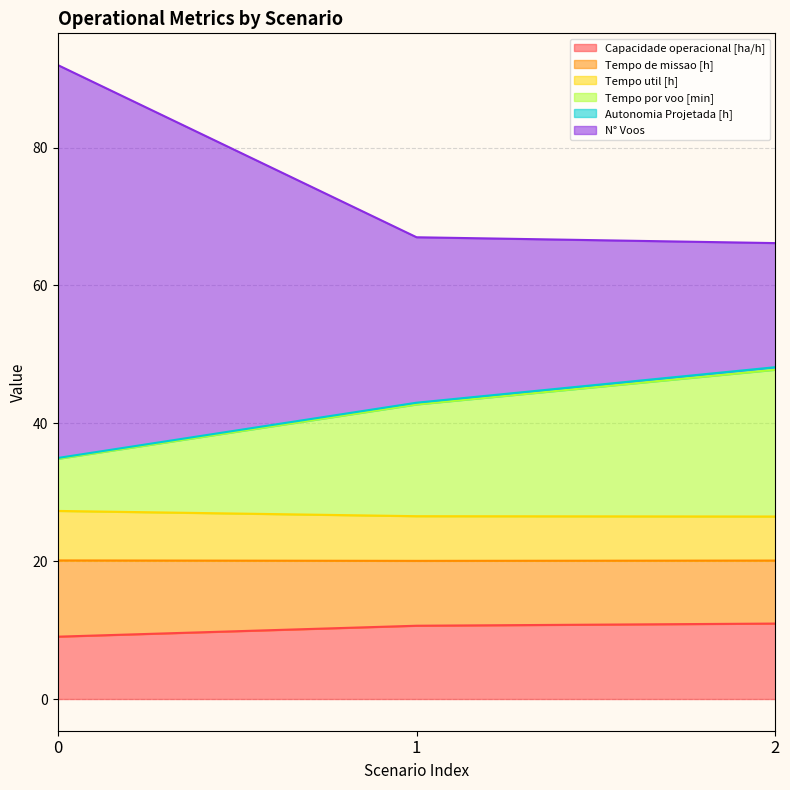

What is the lowest value of the Capacidade operacional [ha/h] series?

9.0